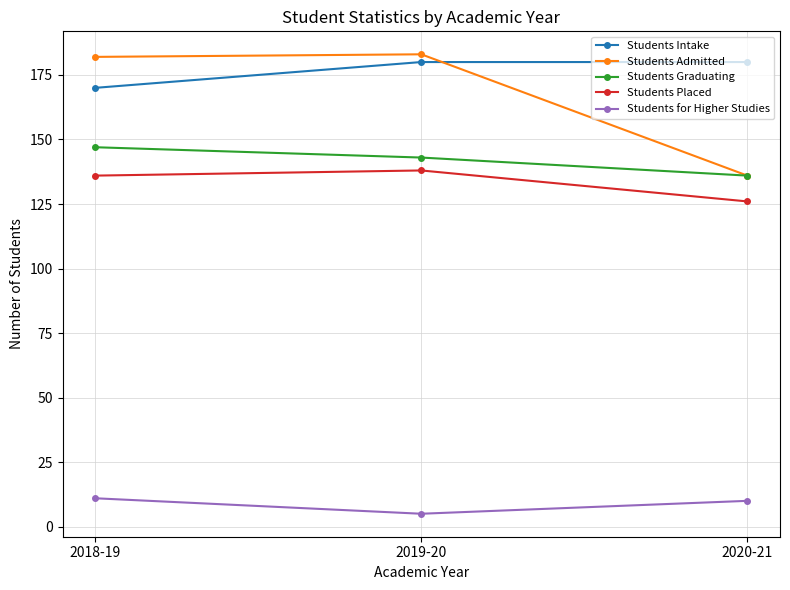

What is the minimum value shown in the chart?

5